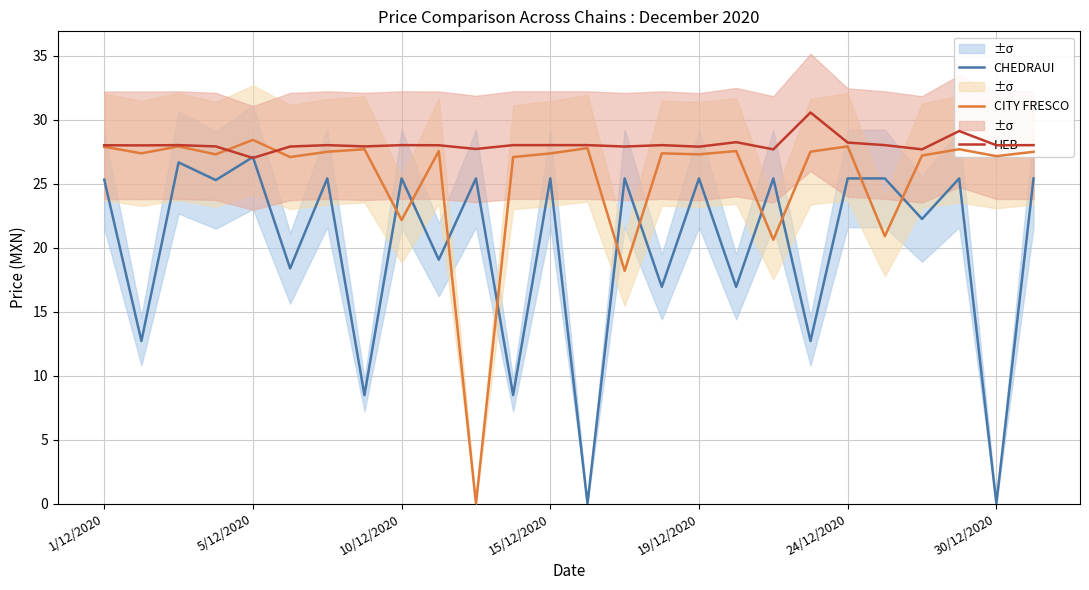

True or false: CHEDRAUI and HEB intersect in this chart.

True